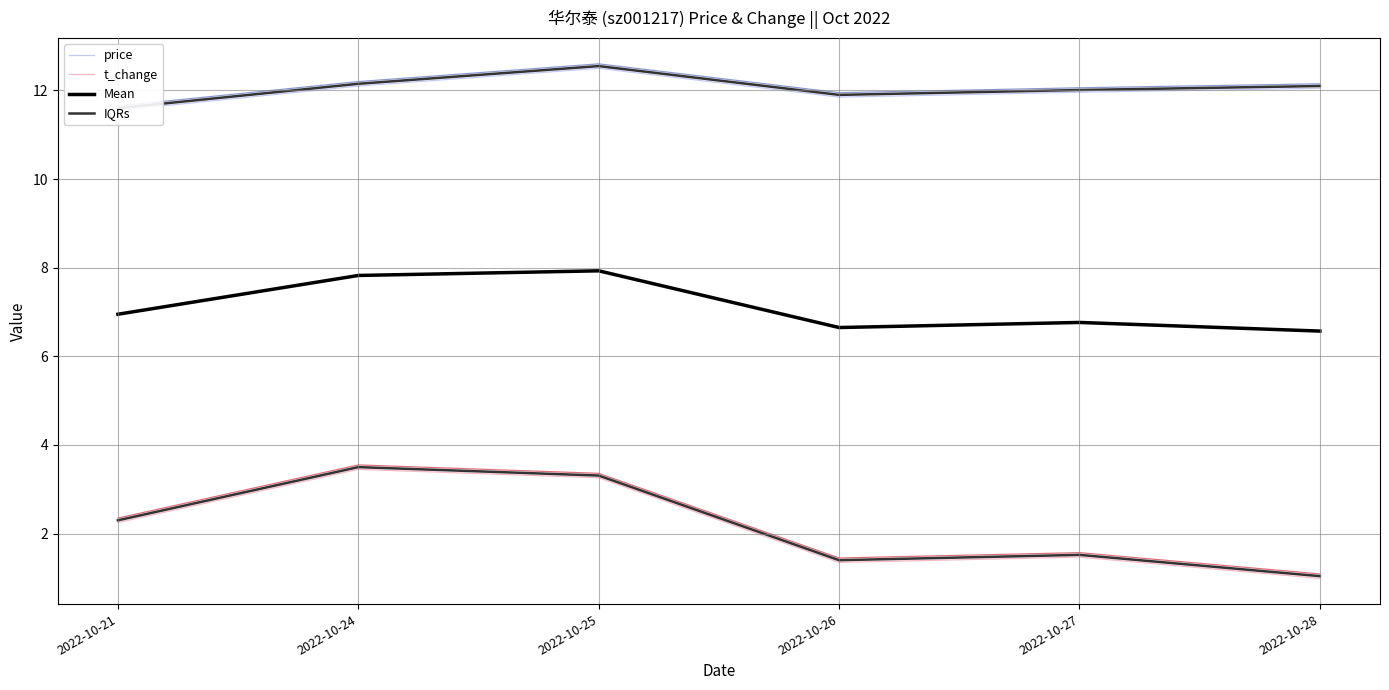

At how many categories does at least one series exceed 10?

6